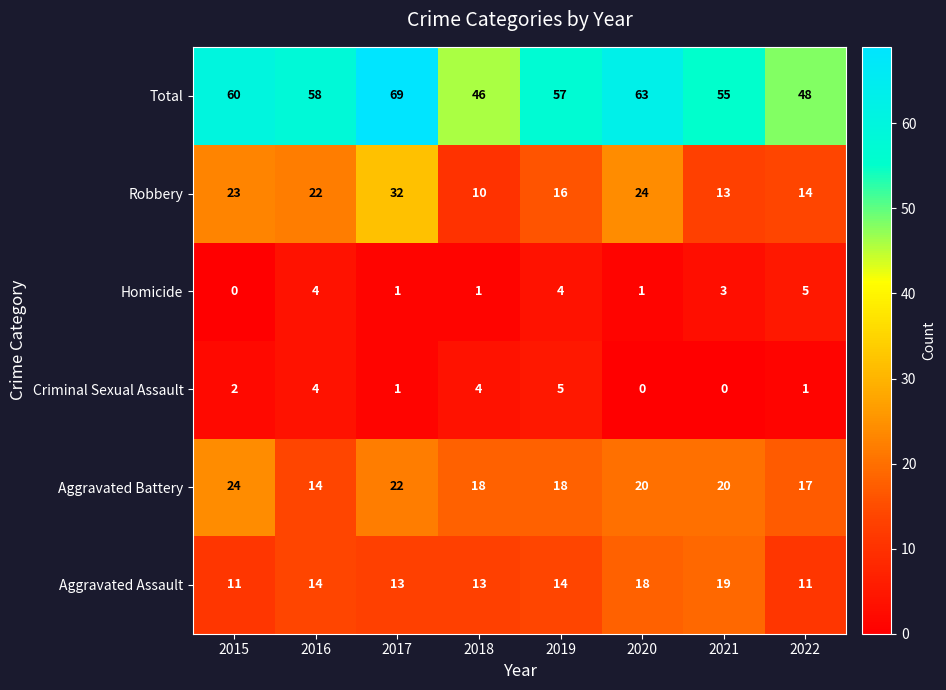

What is the greatest value displayed?

69